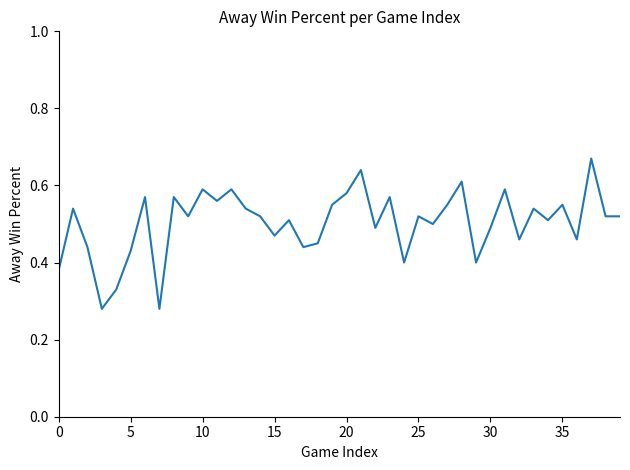

What is the minimum value shown in the chart?

0.3